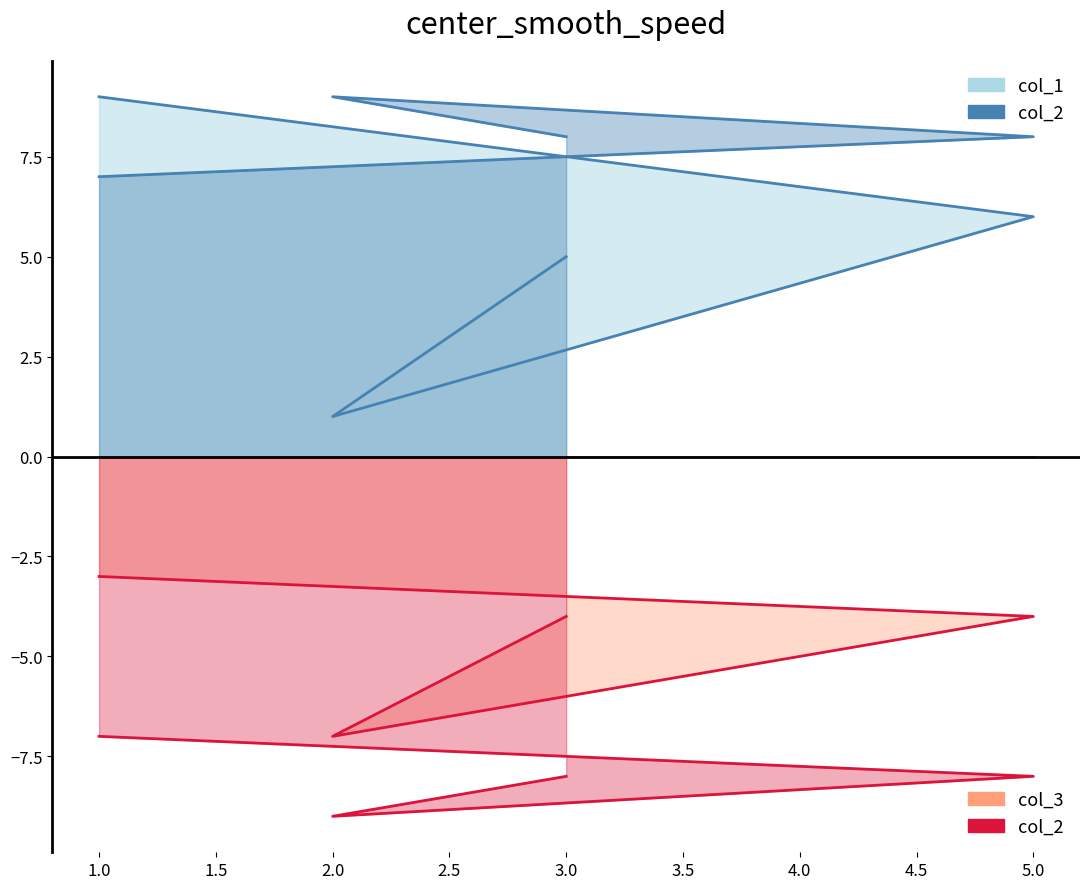

Count the number of data series in this chart.

3